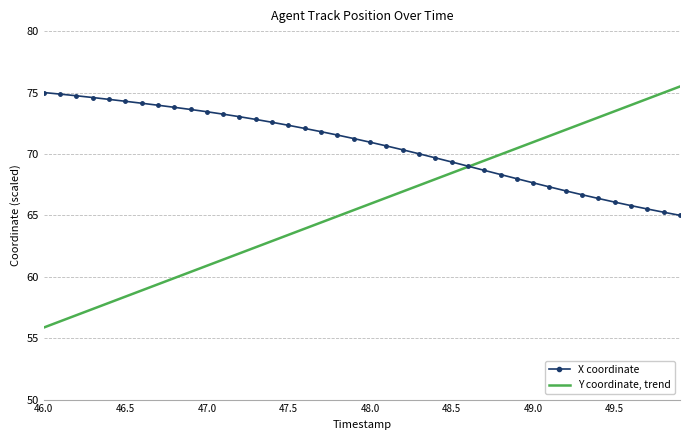

List the series in order of their overall mean, highest first.

X coordinate, Y coordinate, trend